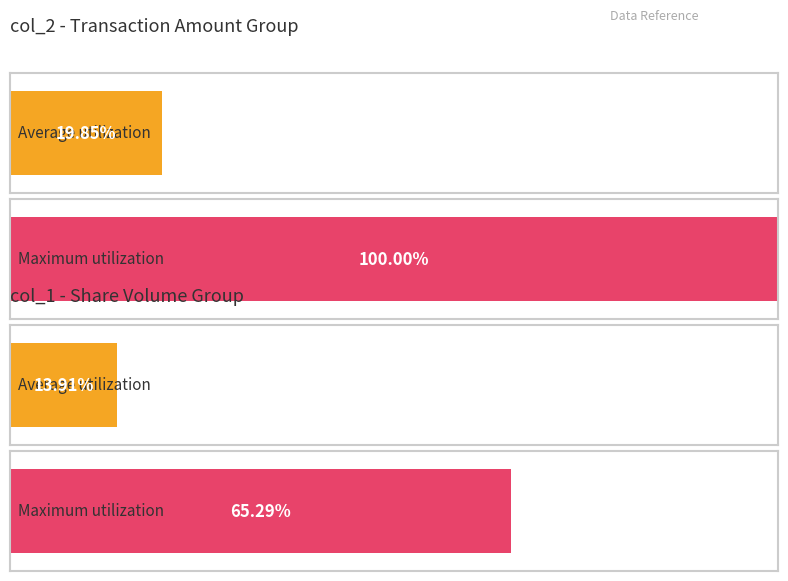

Does the chart contain any negative values?

No